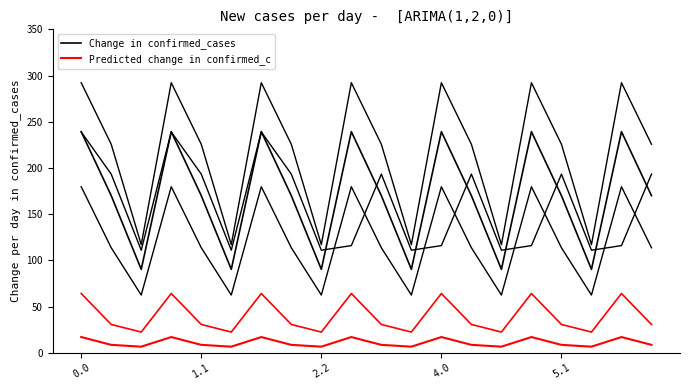

Where is Change in confirmed_cases nearest to the value 164?

1.1